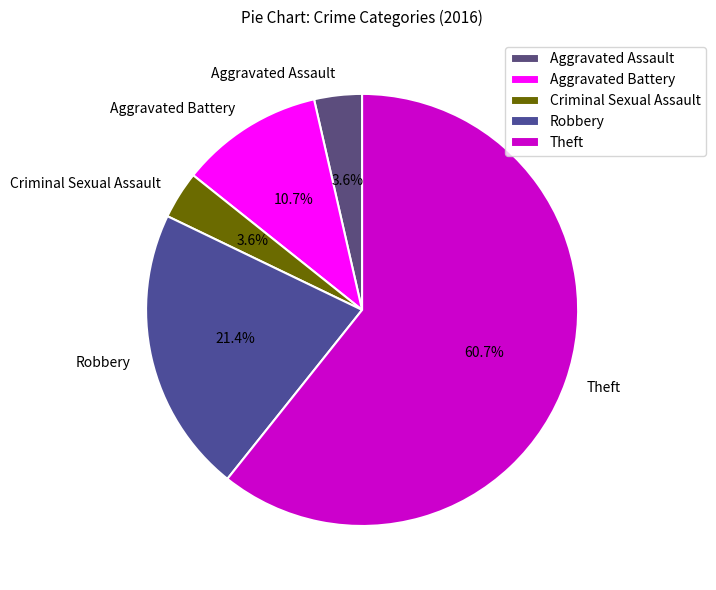

Which category has the biggest portion of the pie?

Theft